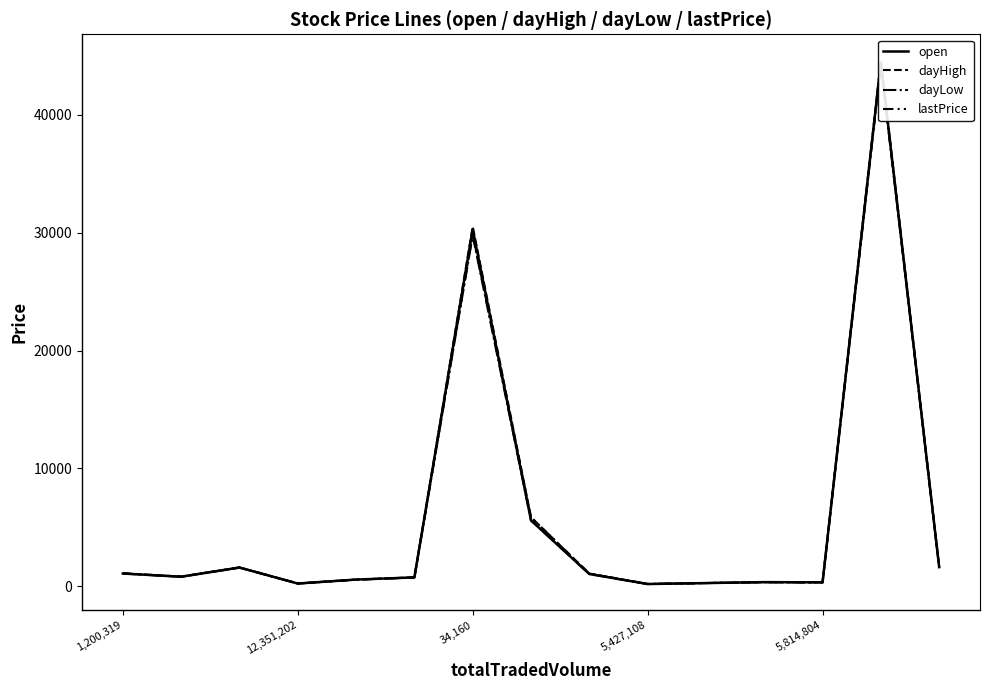

Is the value of dayLow at 1,200,319 greater than the value of dayHigh at 14?

No